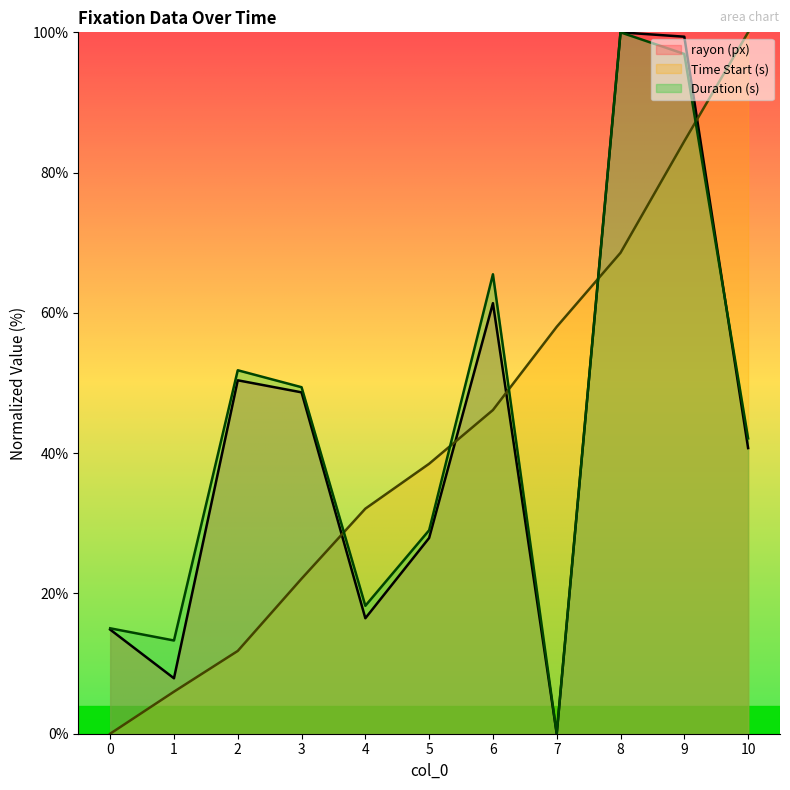

Reading right to left, what are all the values shown in this chart?

rayon (px): 10=40.7	9=99.4	8=100.0	7=0.0	6=61.4	5=27.9	4=16.5	3=48.7	2=50.4	1=7.9	0=14.8
Time Start (s): 10=100.0	9=84.5	8=68.6	7=58.0	6=46.2	5=38.5	4=32.1	3=22.1	2=11.8	1=6.0	0=0.0
Duration (s): 10=42.1	9=96.9	8=100.0	7=0.0	6=65.5	5=29.0	4=18.2	3=49.4	2=51.8	1=13.3	0=15.0